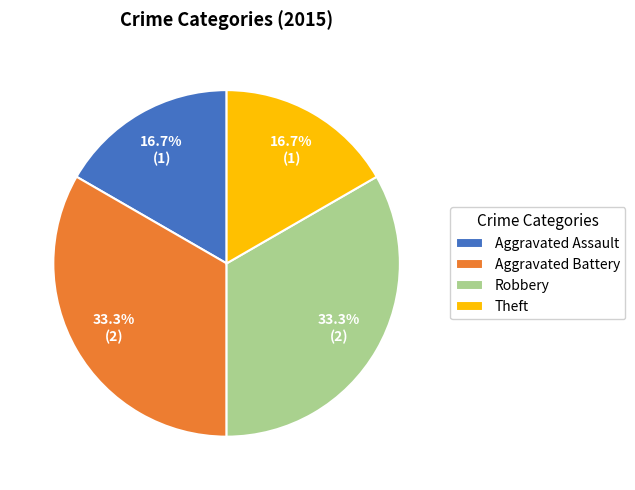

To the nearest percent, what percentage of the pie is Aggravated Assault?

17%